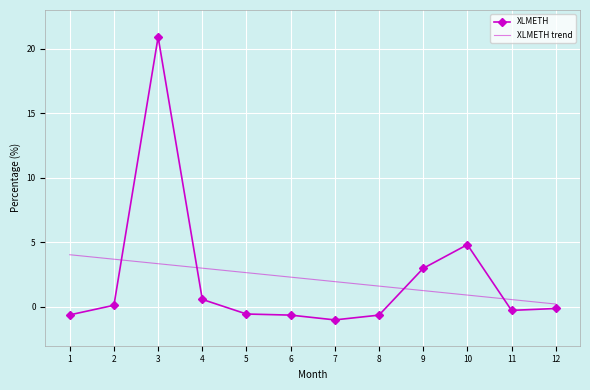

Where do XLMETH trend and XLMETH first cross each other?

2 and 3